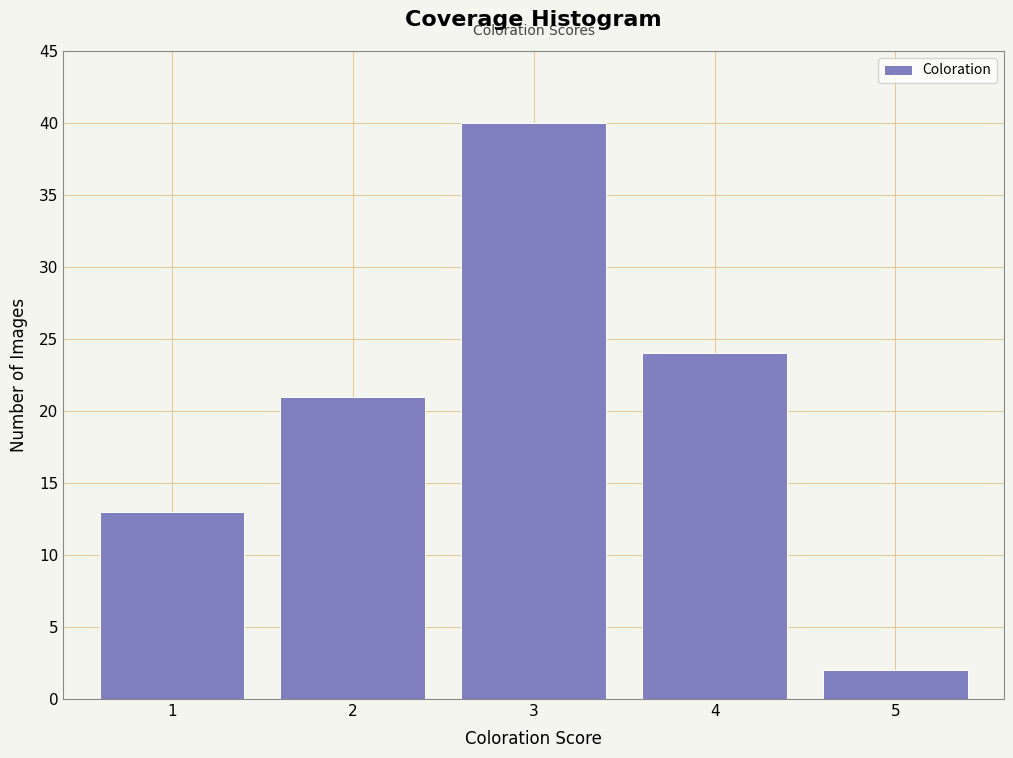

Reading right to left, list all the values displayed in this chart.

2	24	40	21	13